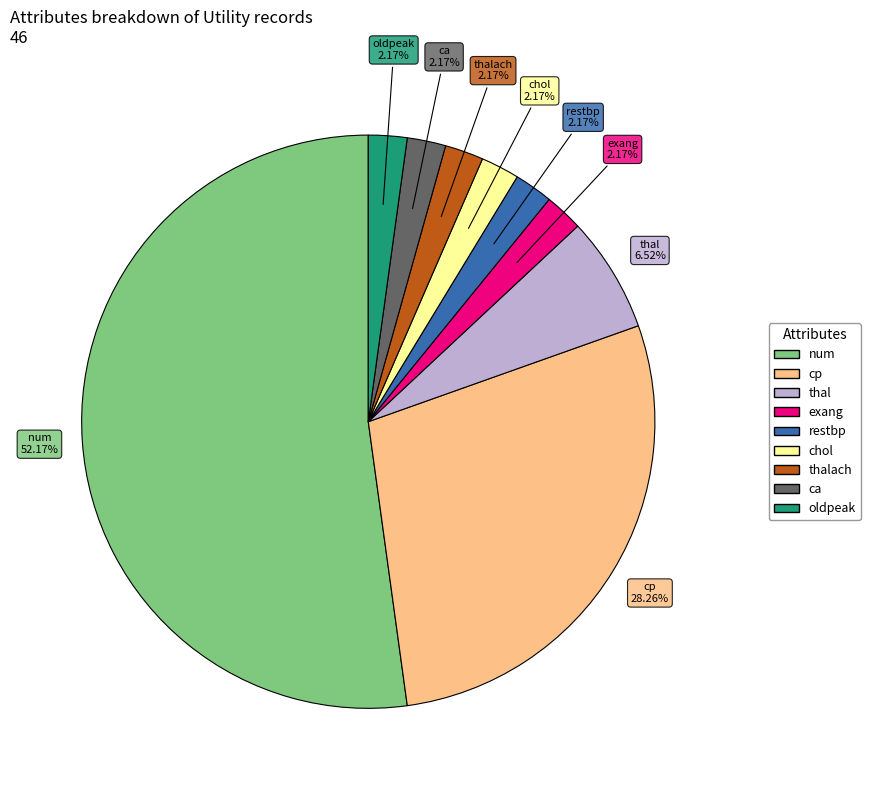

Is there a majority slice in this chart?

Yes